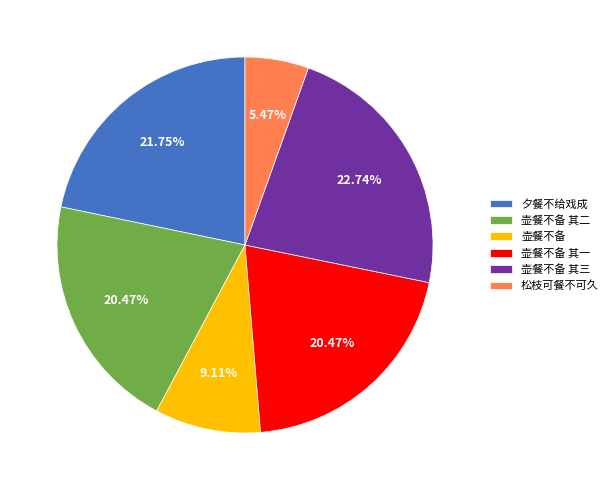

Which category has the biggest portion of the pie?

壶餐不备 其三